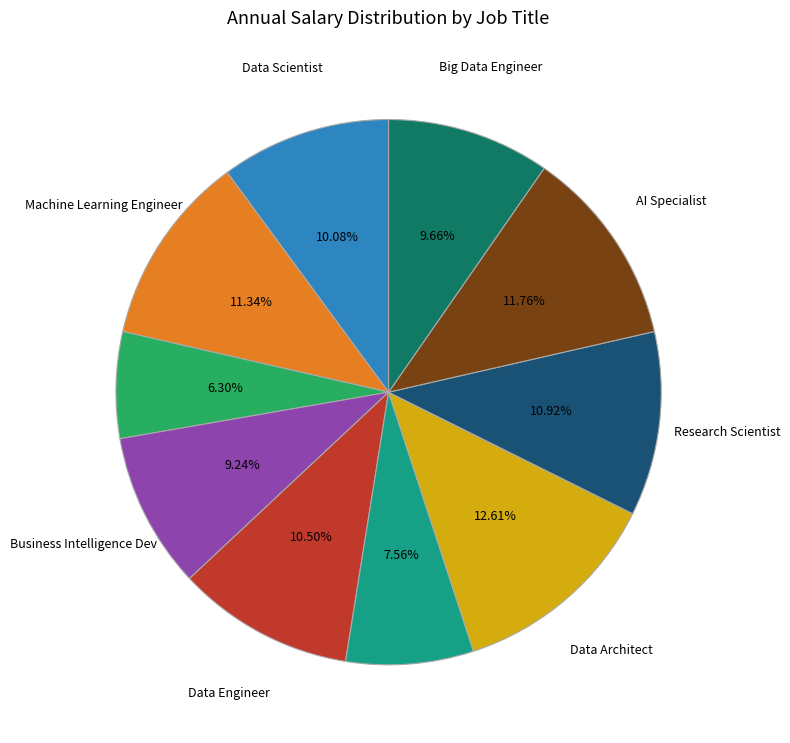

Is there any slice that represents more than half of the pie?

No